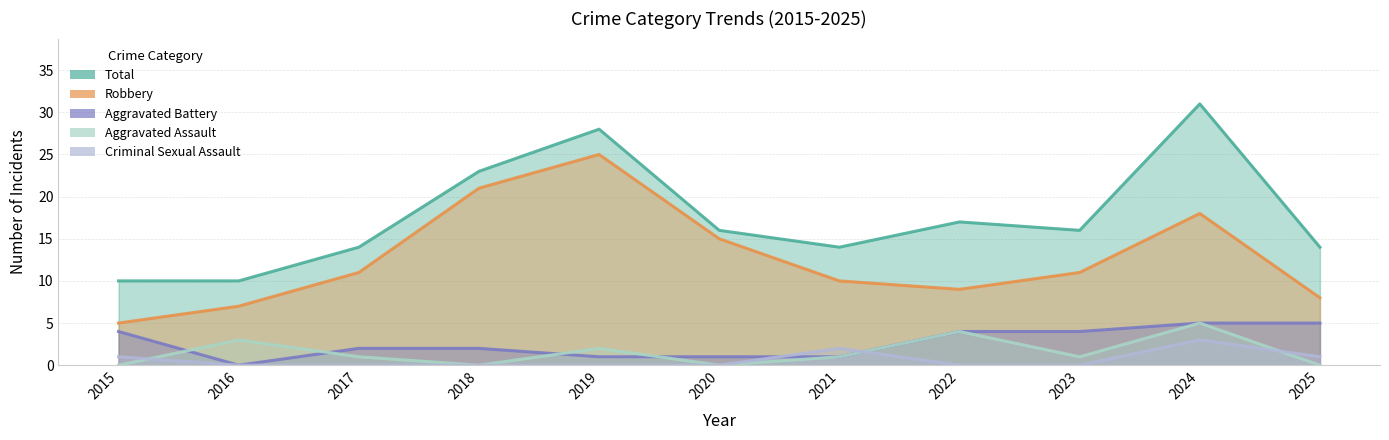

The Aggravated Battery series shows 9 at 2025. True or false?

False